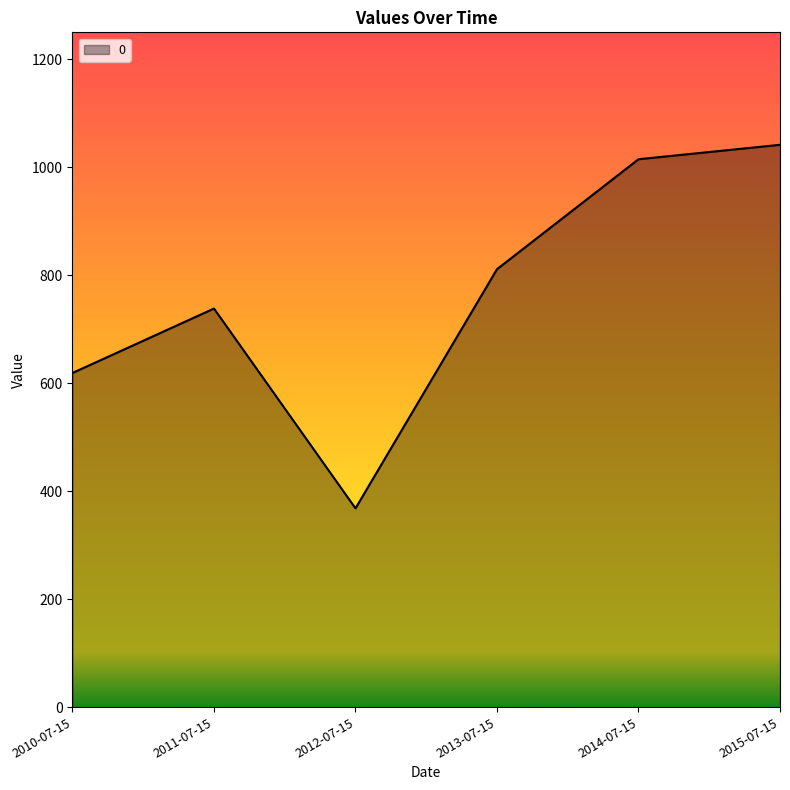

Count the number of categories in the chart.

6